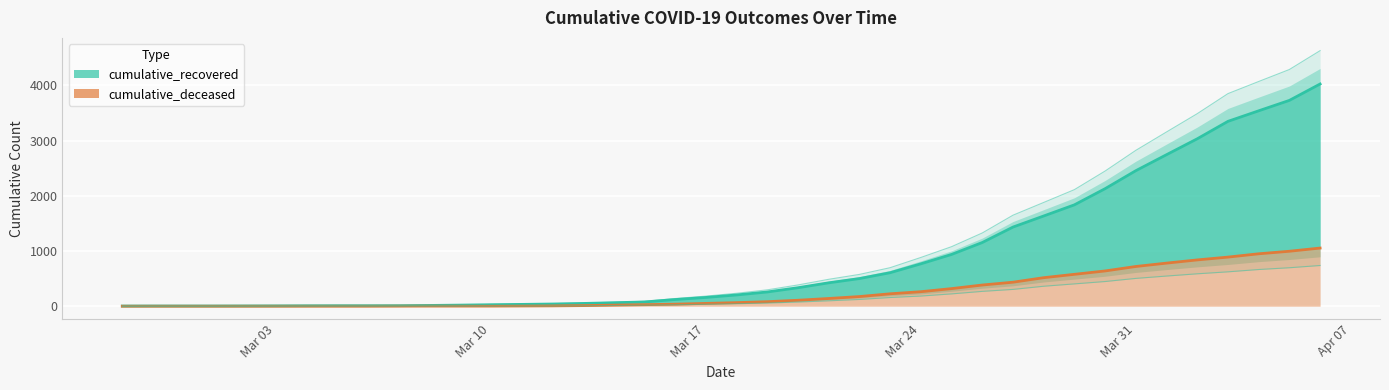

How many distinct data groups are displayed?

2